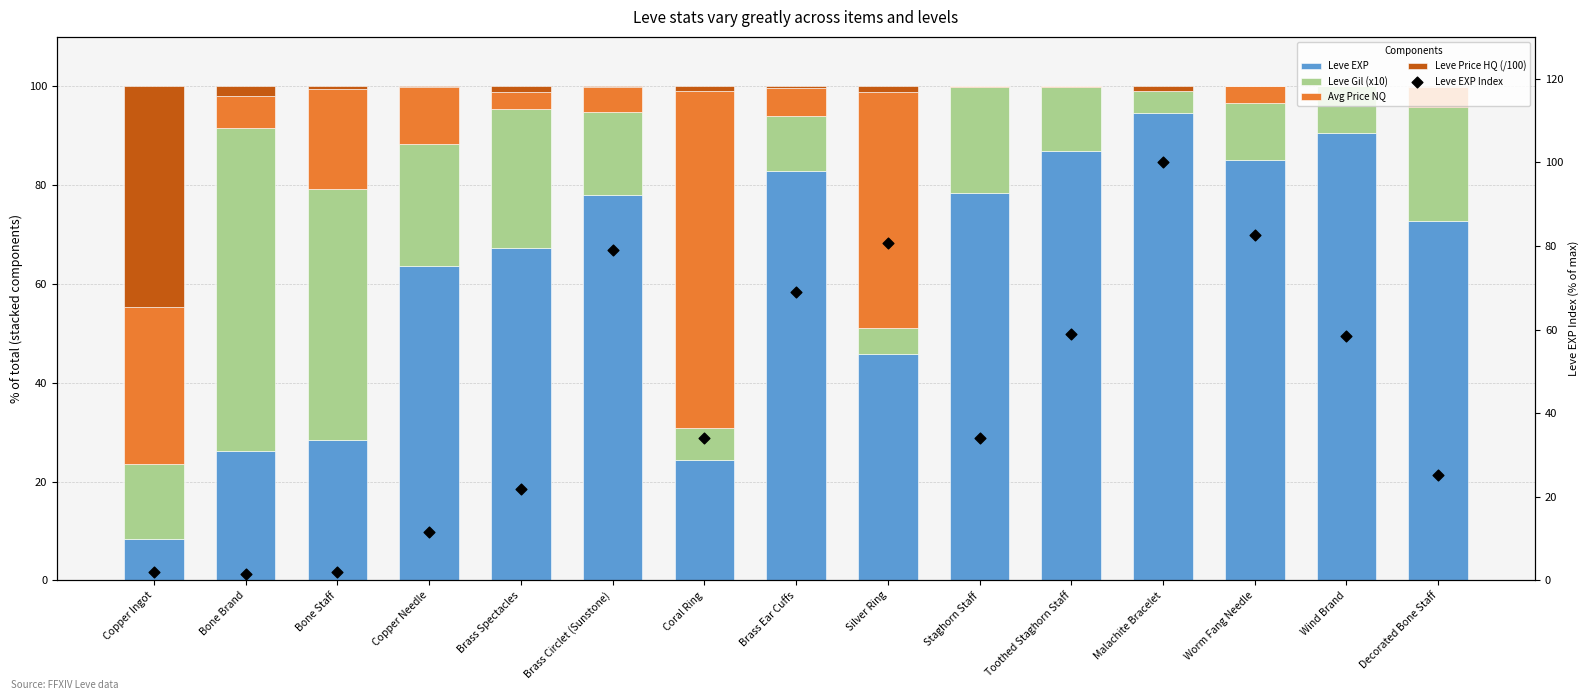

Which series has the widest spread of Y values?

Leve EXP Index